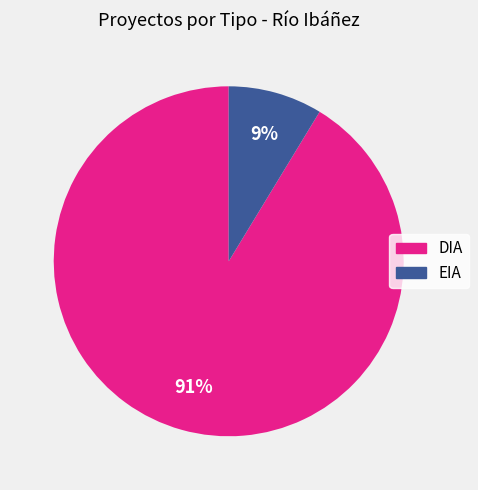

To the nearest percent, what is the average slice percentage?

50%